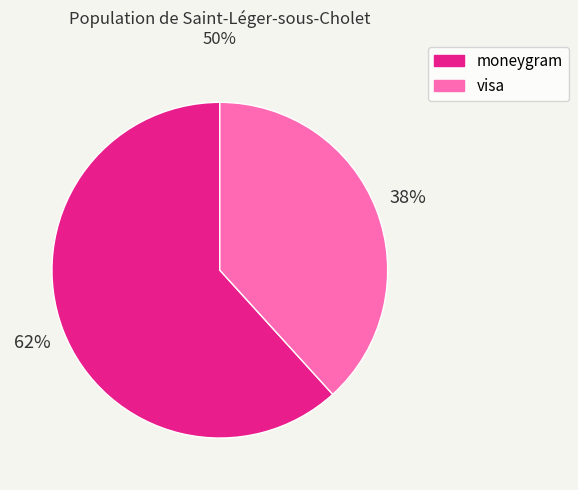

To the nearest percent, what percentage of the pie is moneygram?

62%